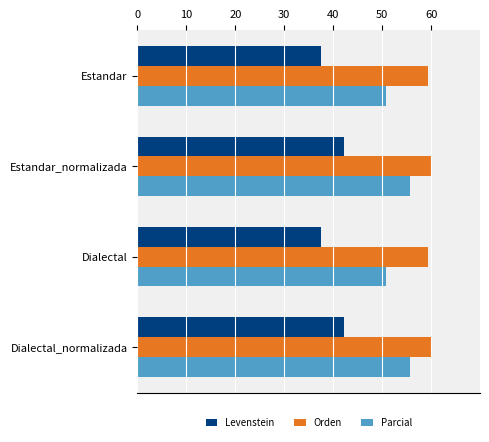

What is the approximate value of Parcial at Dialectal?

50.7